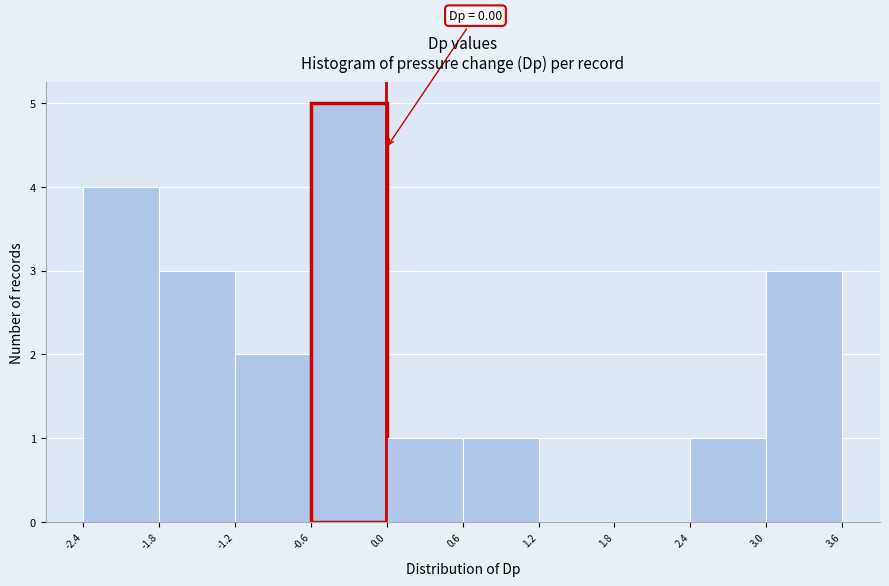

Over which range of the x-axis is the bar tallest?

-0.6 to 0.0